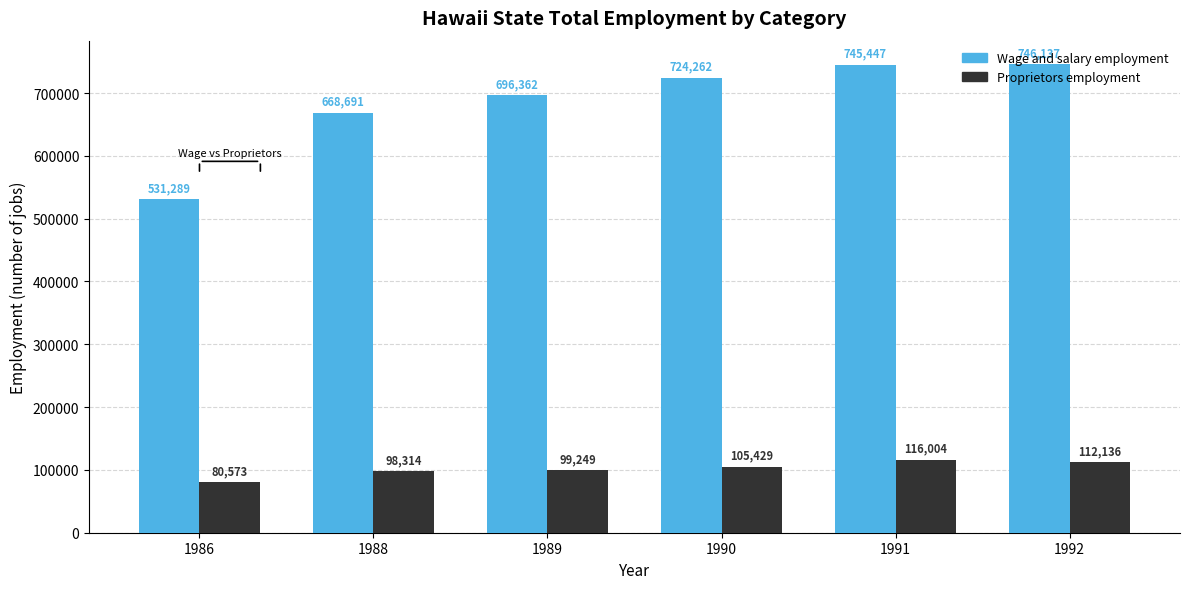

Which series has the largest total across all categories?

Wage and salary employment